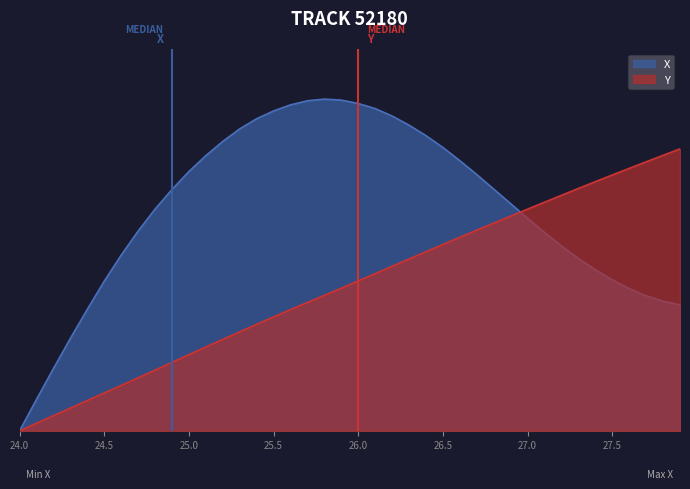

What position from the left is 25.6?

17